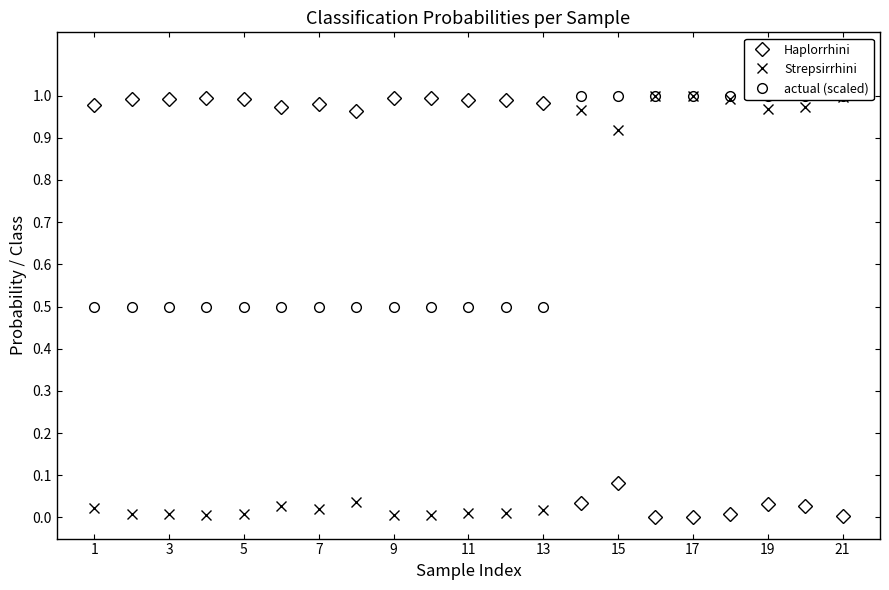

Is it true that Strepsirrhini equals 0.3 at 21?

False